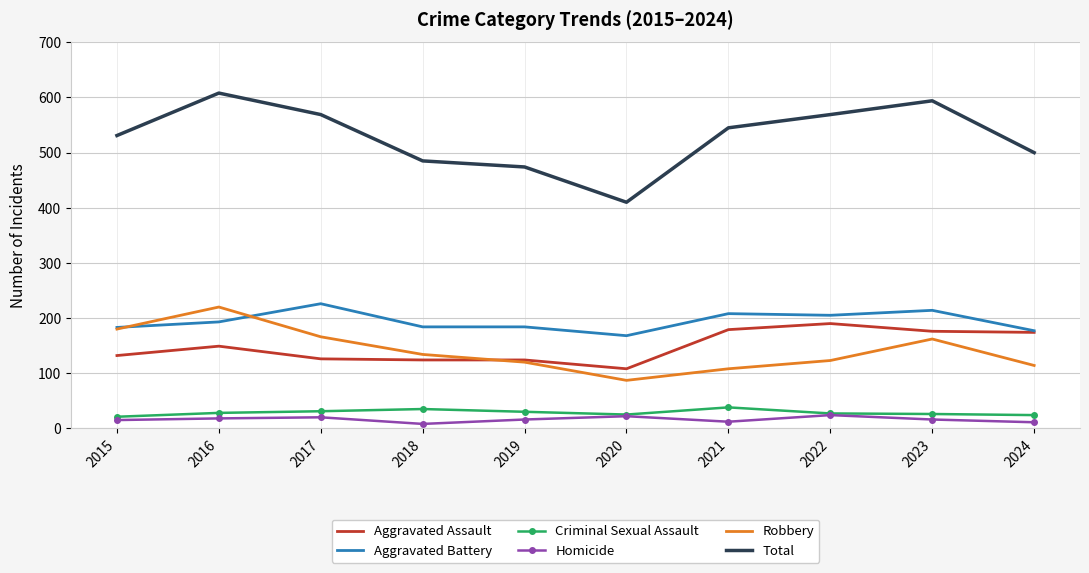

Which series has the largest range (max minus min)?

Total